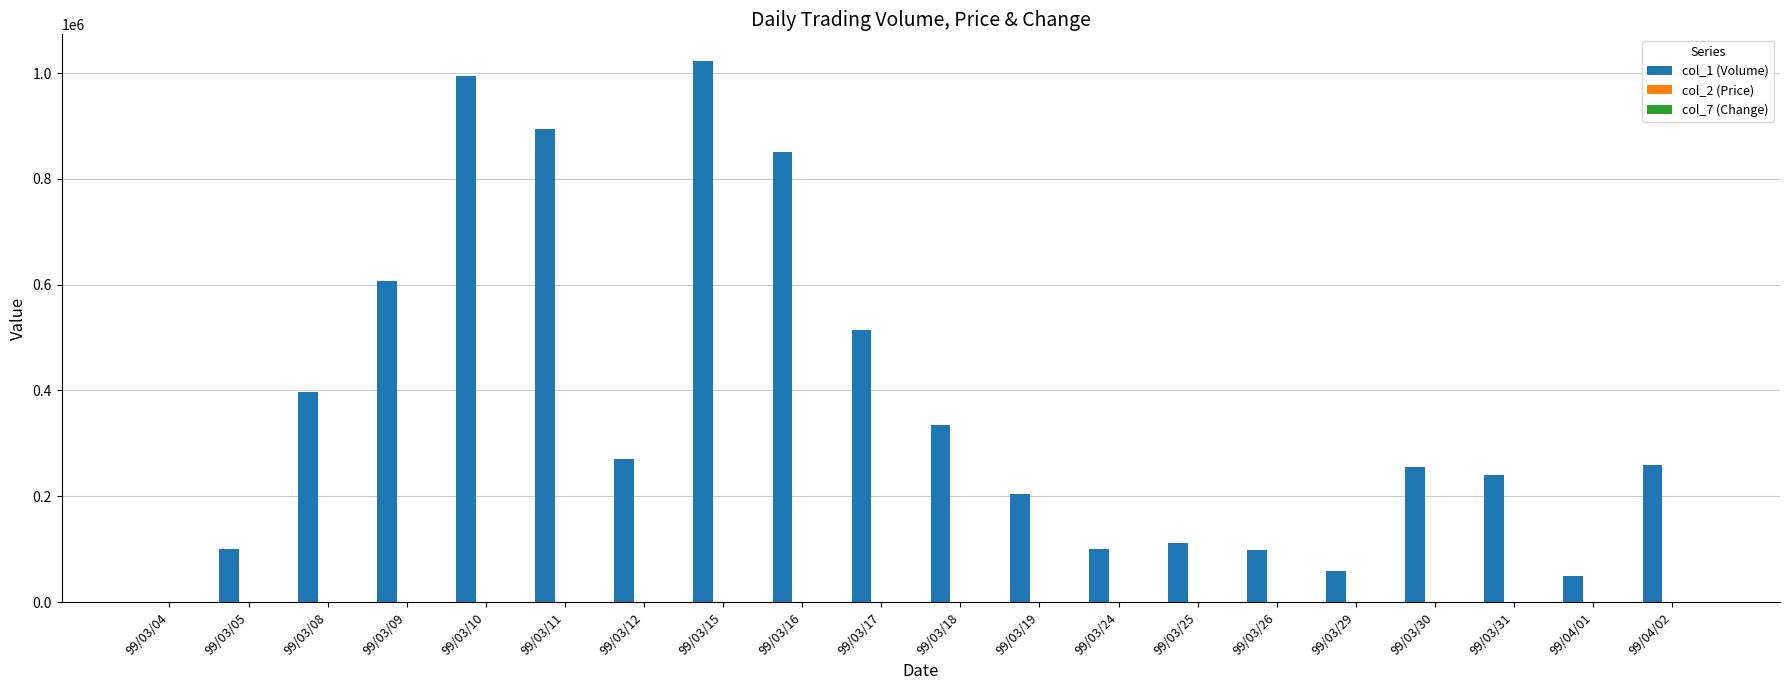

Which series has the largest total across all categories?

col_1 (Volume)